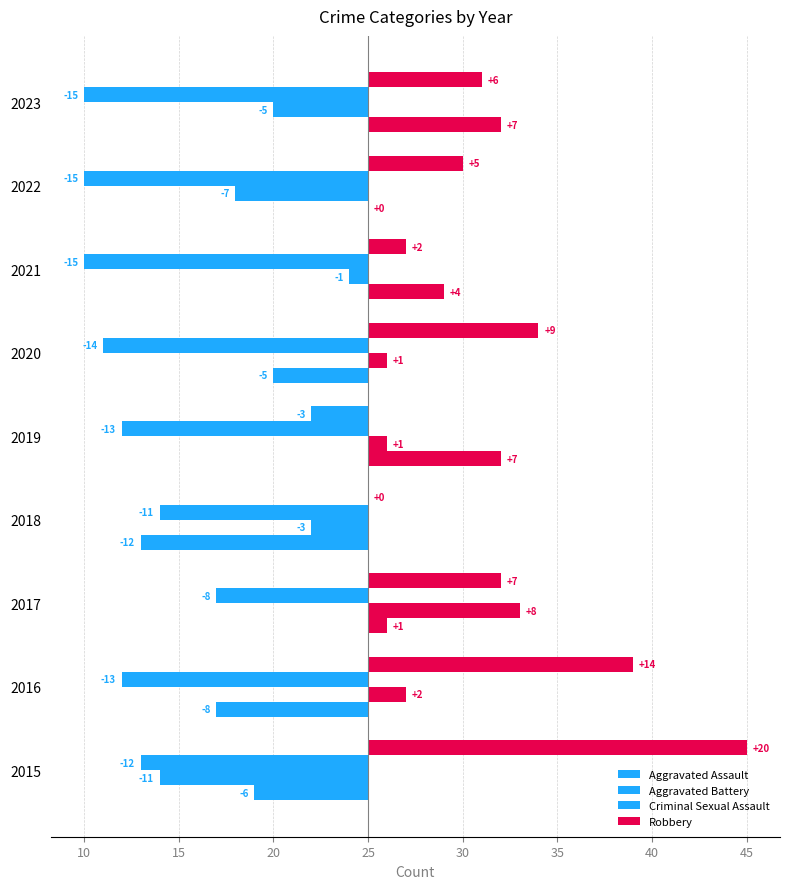

Which has a higher value, 2022 or 2015?

2022